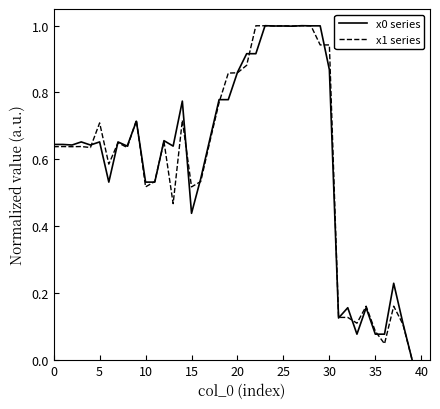

In x0 series, how many points are higher than both neighbors (excluding endpoints)?

13